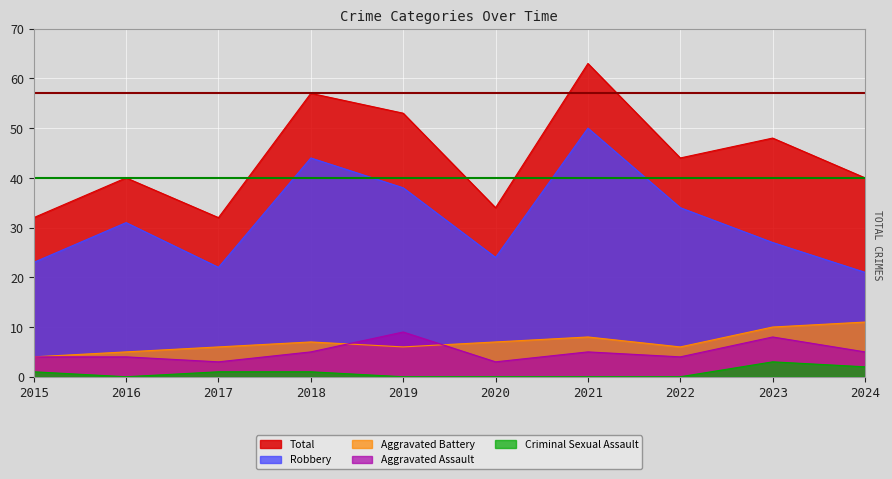

What is the approximate value of Criminal Sexual Assault at 2017?

1